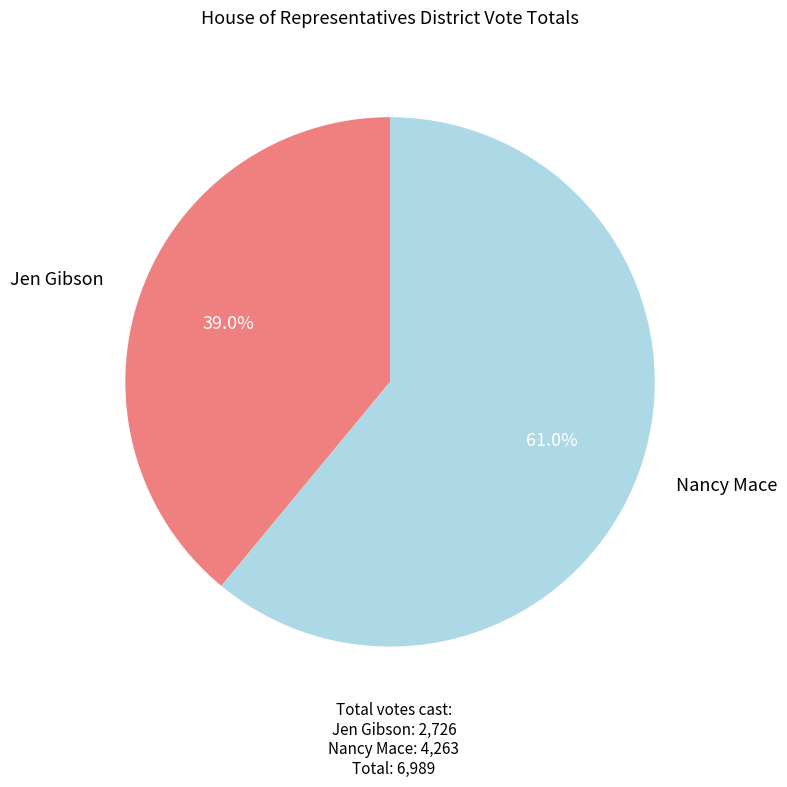

Is there a majority slice in this chart?

Yes